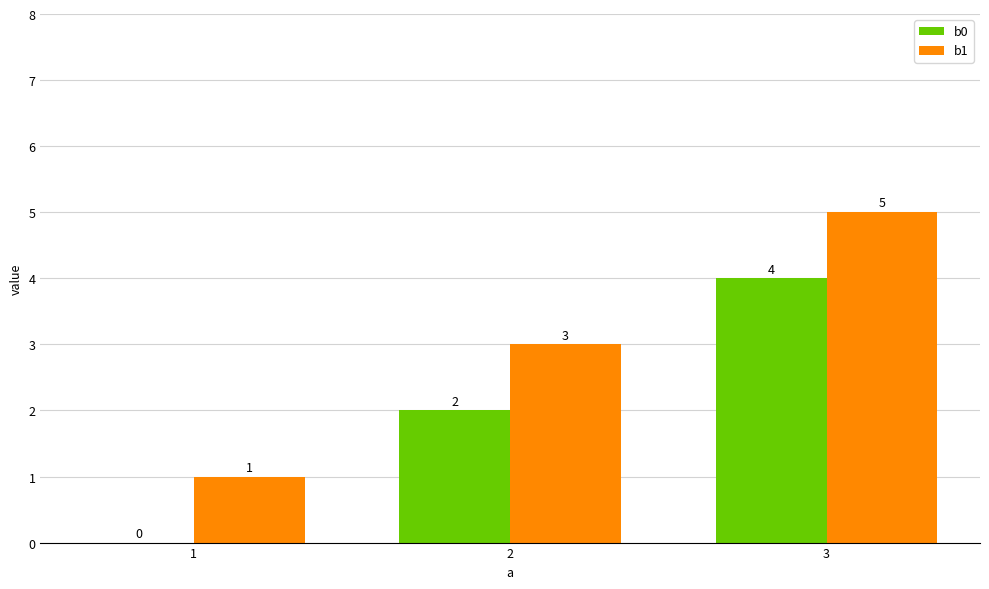

The value of b0 at 1 is 0. True or false?

True